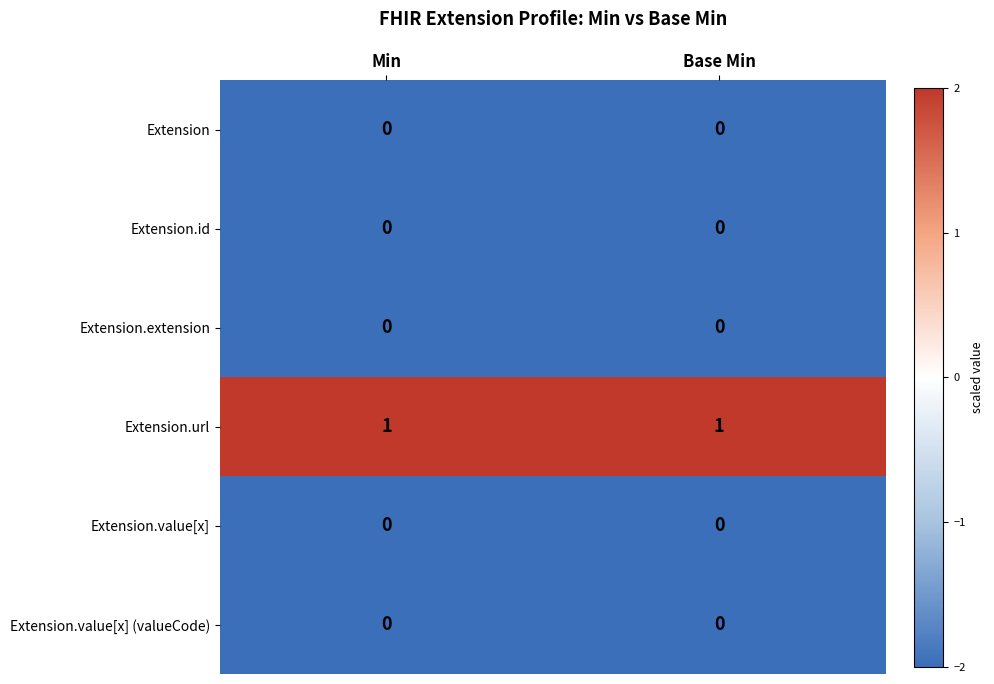

Which series has the largest total across all categories?

Extension.url